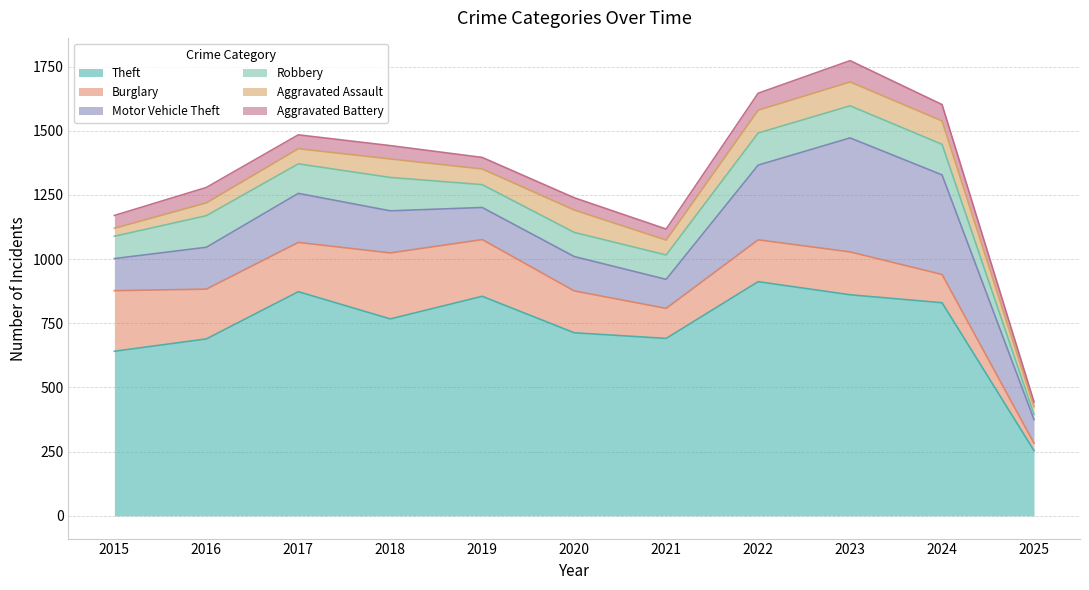

Where do Aggravated Battery and Aggravated Assault first cross each other?

2016 and 2017